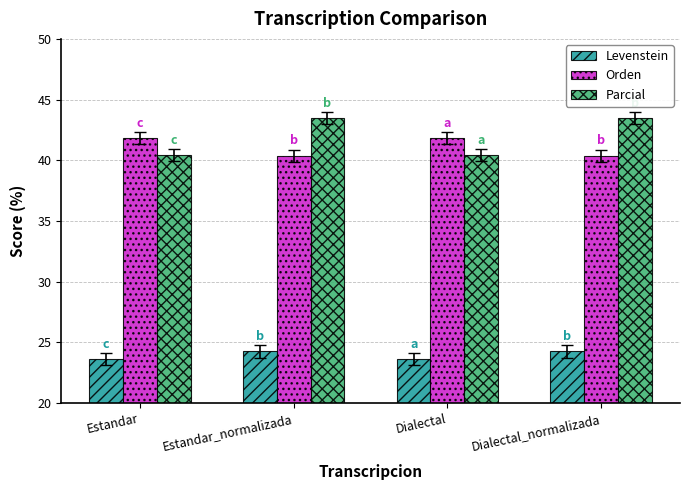

Are the bars grouped side by side (vs. stacked)?

Yes